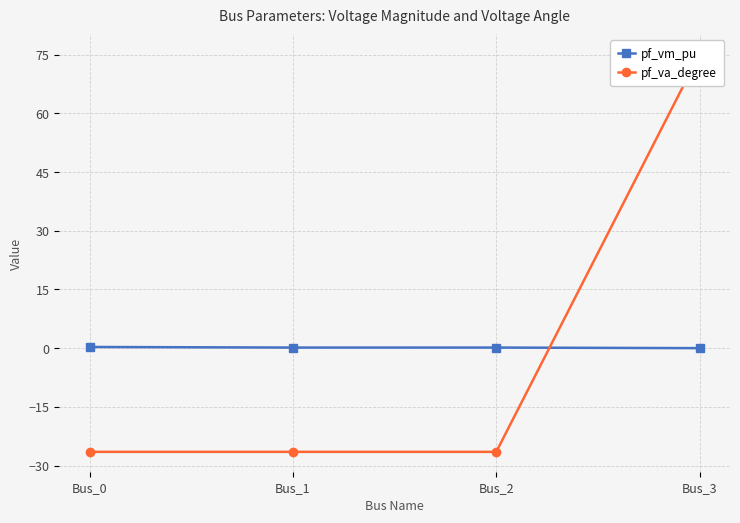

What value does the pf_vm_pu series have at Bus_0?

0.3